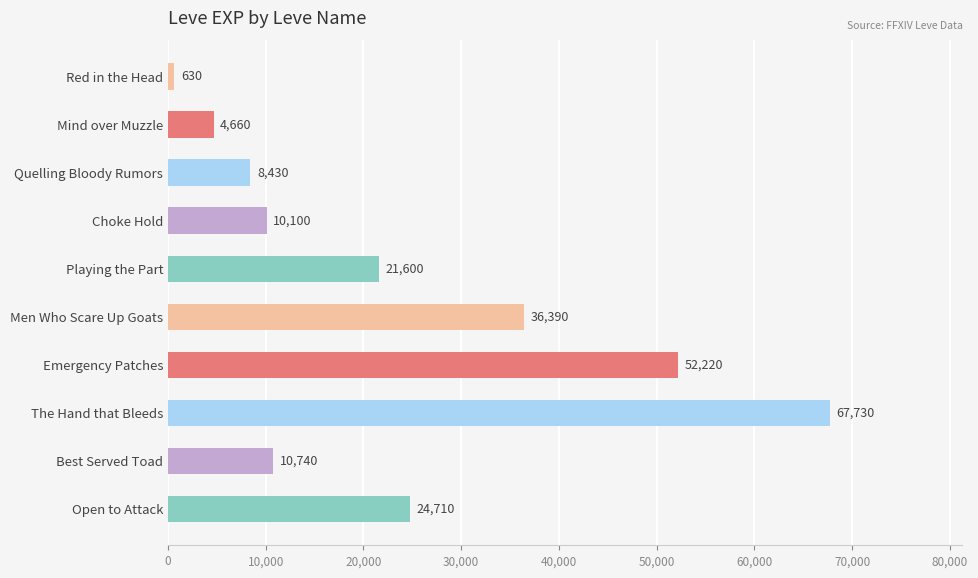

Read the value at Mind over Muzzle.

4660